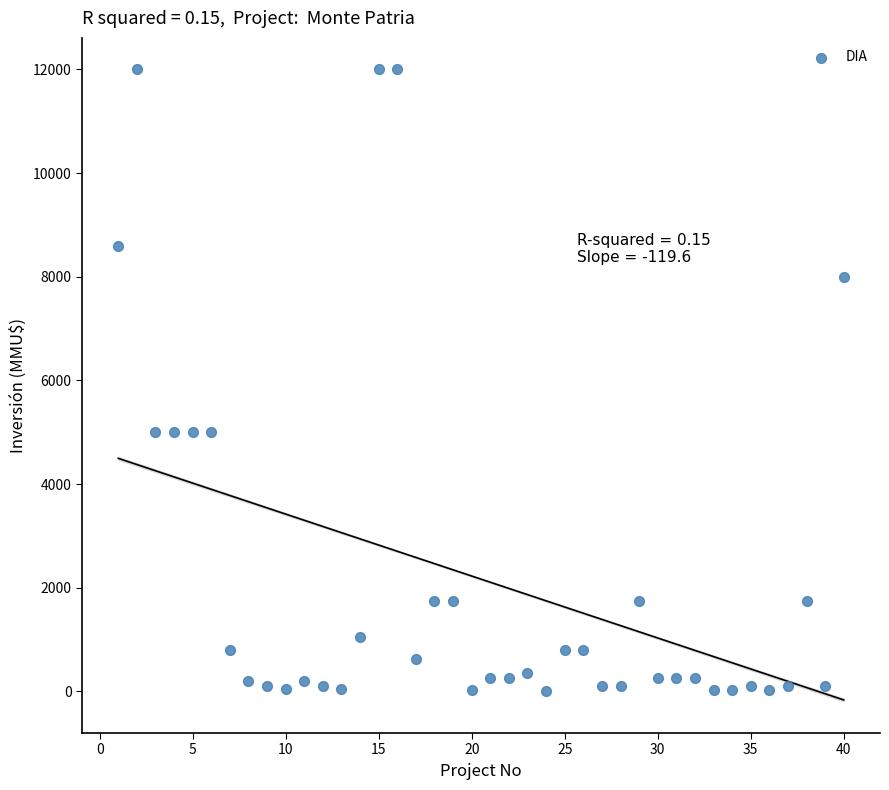

What is the range of X values (max minus min)?

39